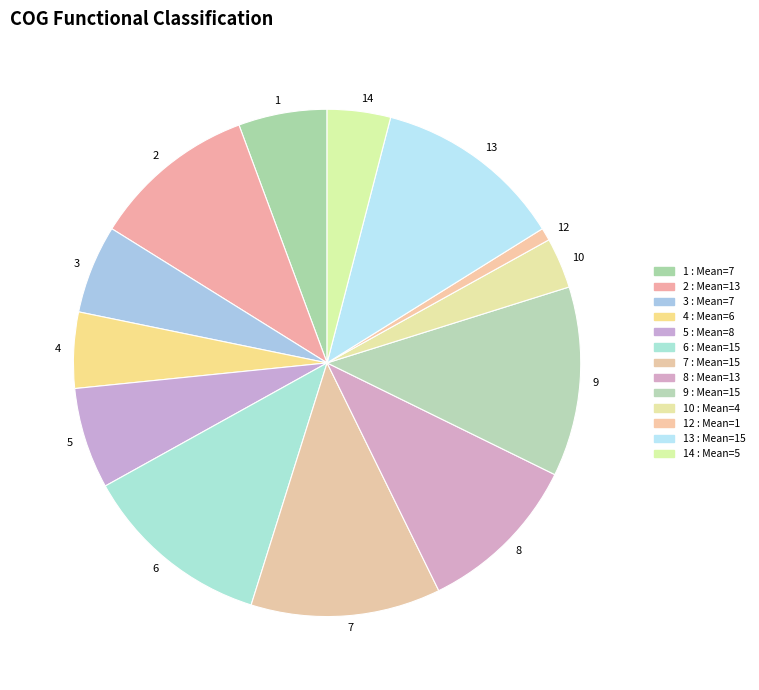

Count the number of slices in the pie.

13